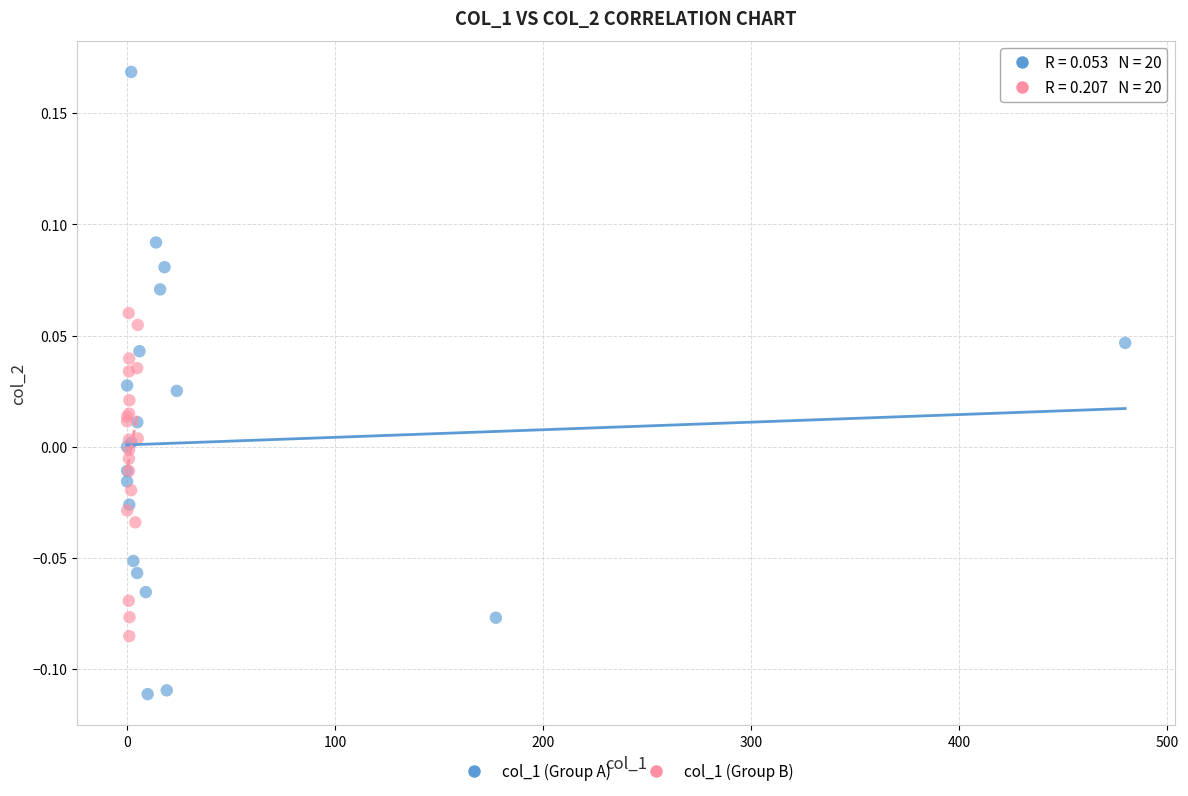

Which series contains the highest Y value?

col_1 (Group A)